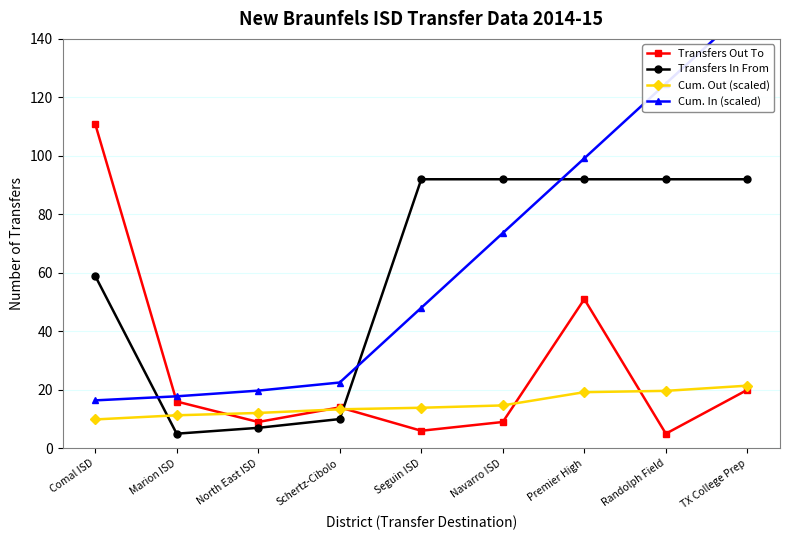

What is the value of the Transfers Out To point at the 5th from the left?

6.0